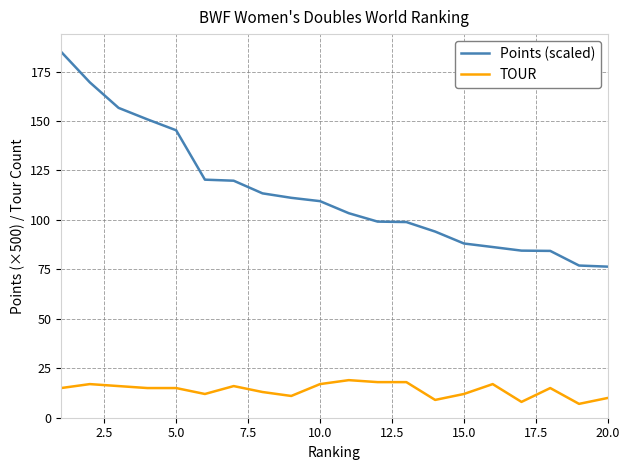

How many values in the Points (scaled) series exceed 109?

10